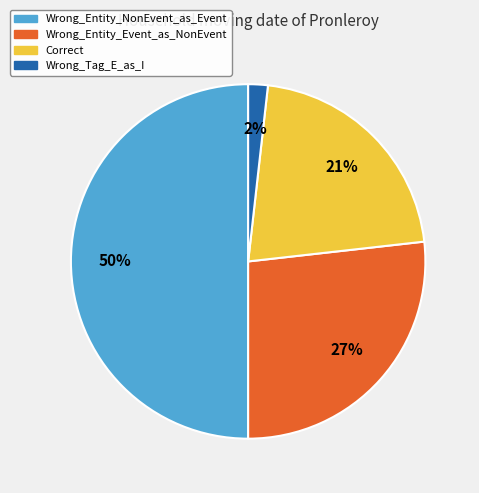

Rank the categories by value from lowest to highest.

Wrong_Tag_E_as_I, Correct, Wrong_Entity_Event_as_NonEvent, Wrong_Entity_NonEvent_as_Event